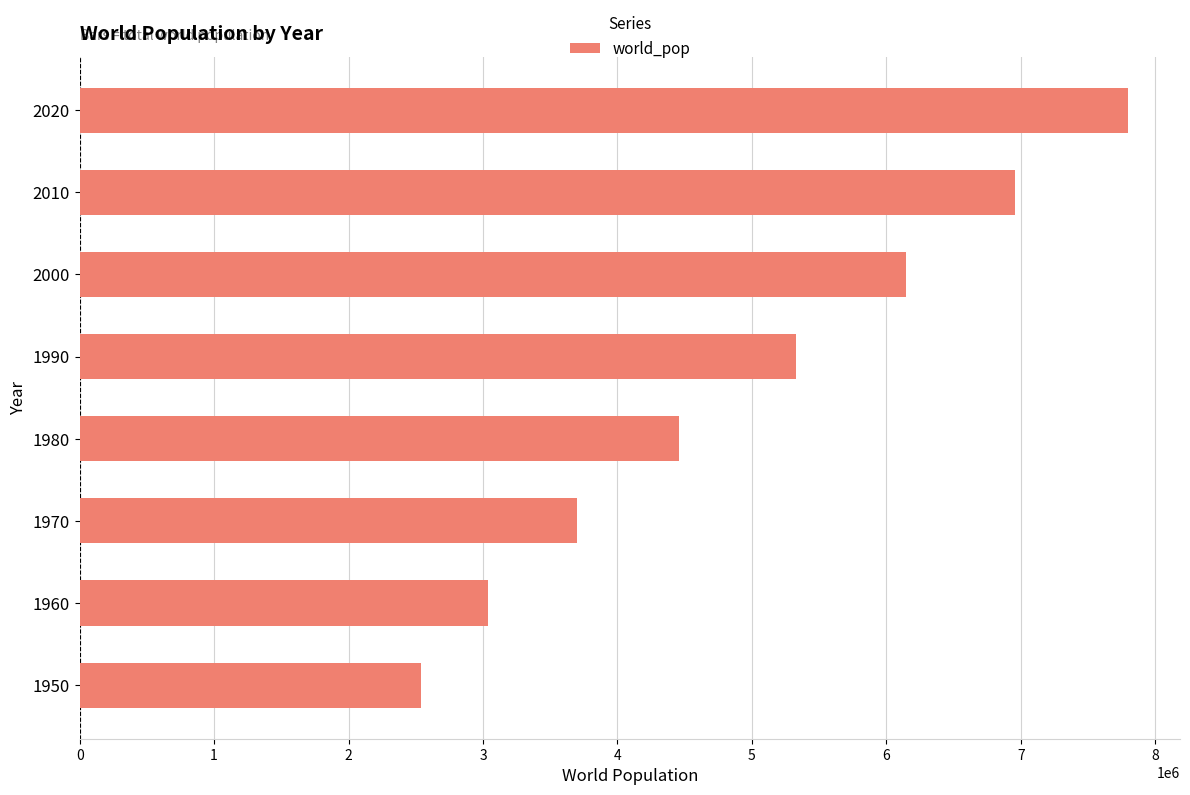

Reading top to bottom, what are all the values shown in this chart?

2020=7794799	2010=6956824	2000=6143494	1990=5327231	1980=4458003	1970=3700437	1960=3034950	1950=2536431